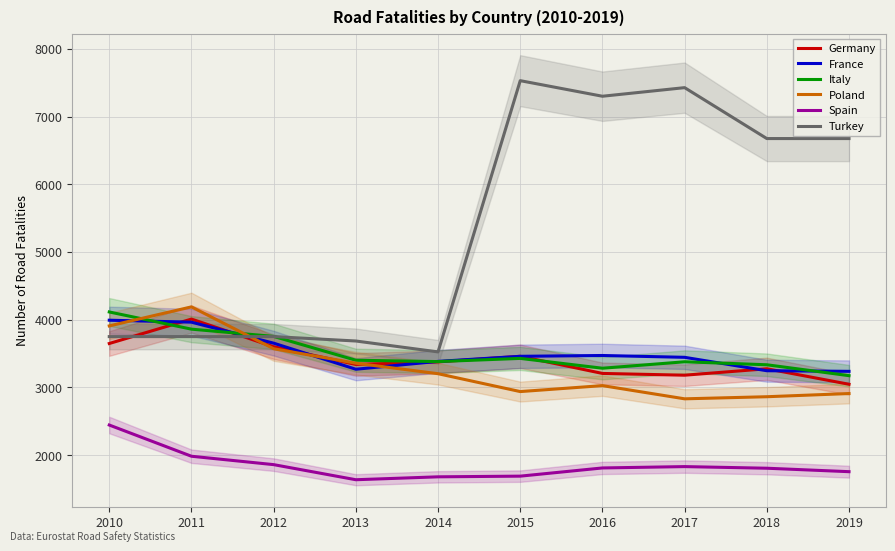

How many data points in Spain are less than 1810?

5